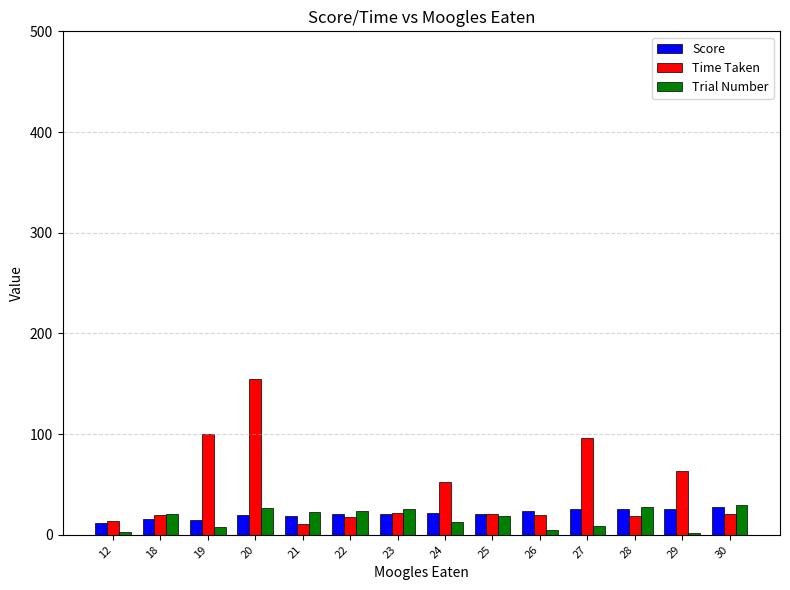

What is the value of the Time Taken bar at the 6th from the left?

18.0